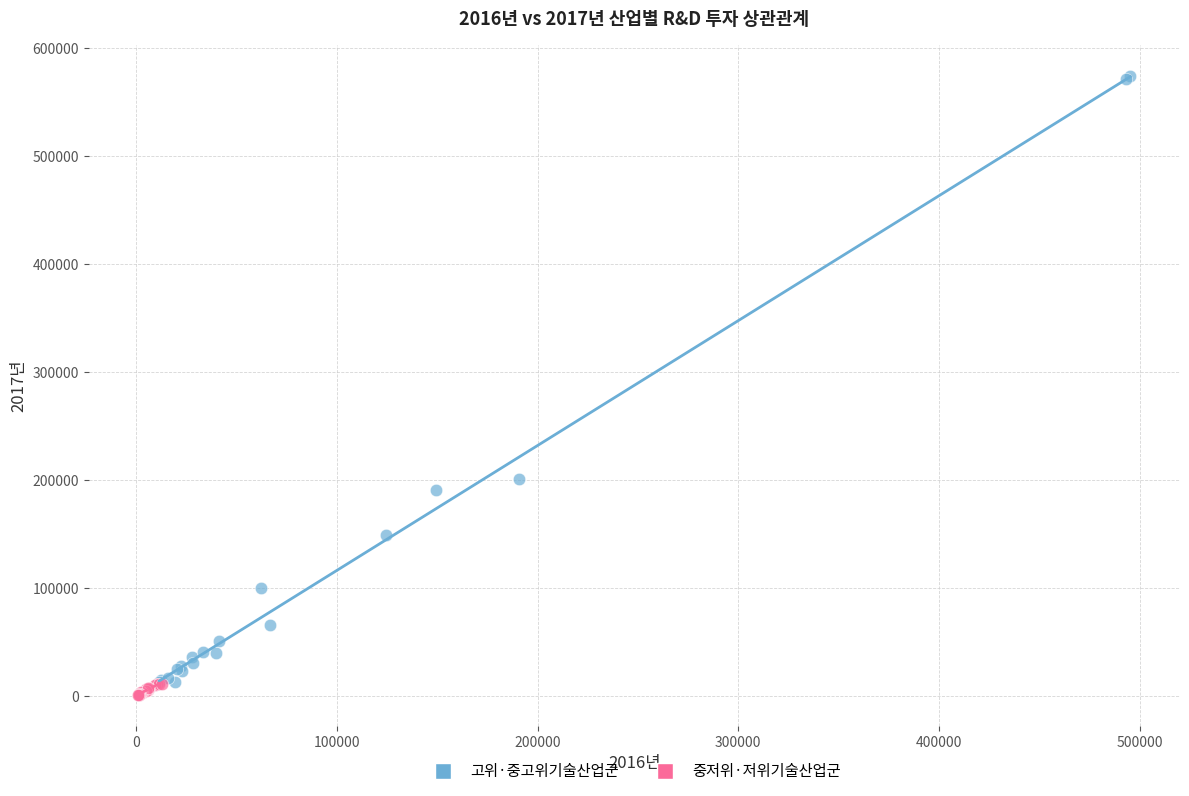

Which series has the widest spread of Y values?

고위·중고위기술산업군